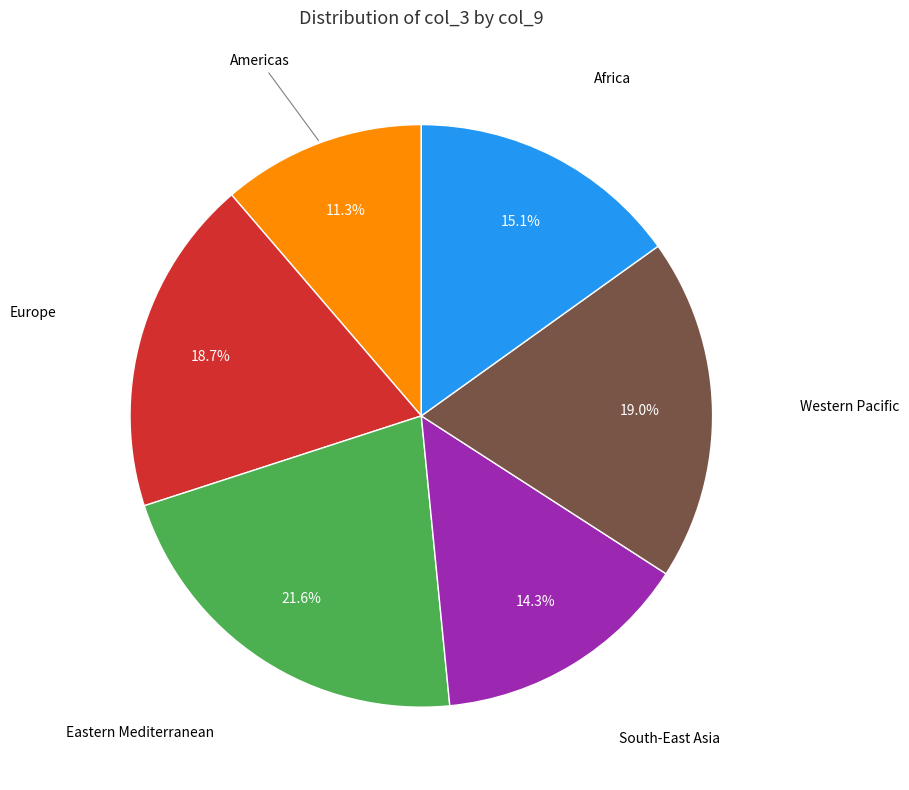

Is there a majority slice in this chart?

No